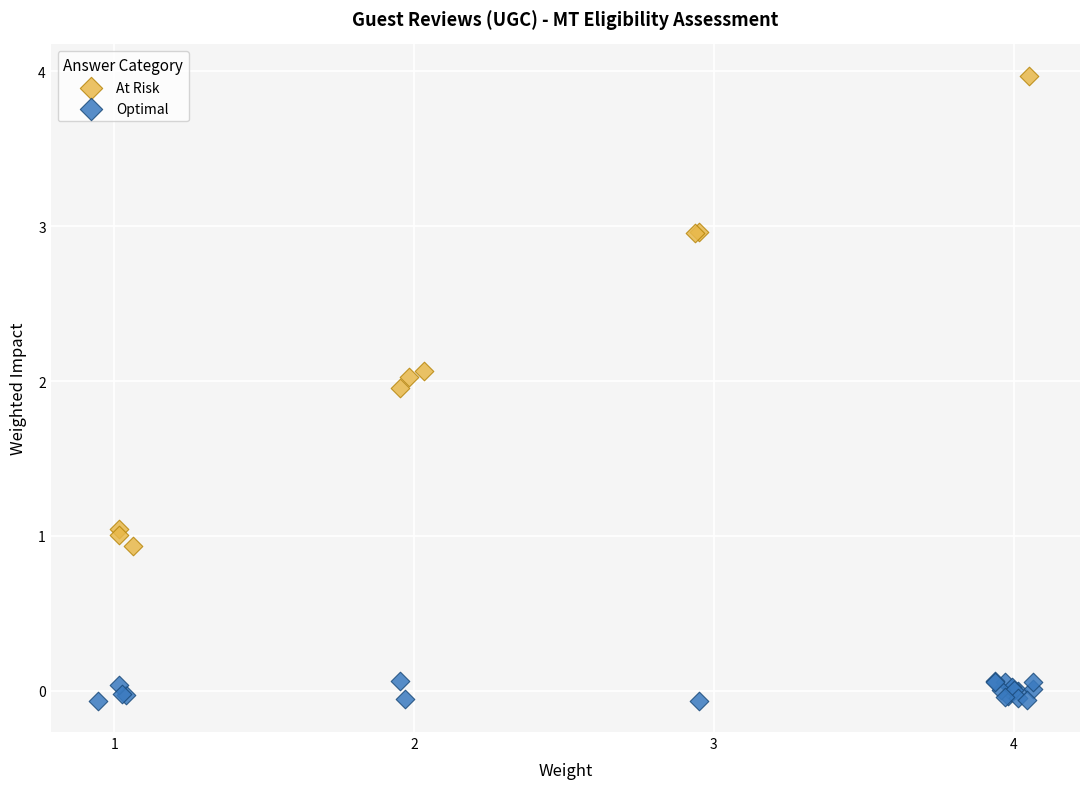

Which series contains the lowest Y value?

Optimal